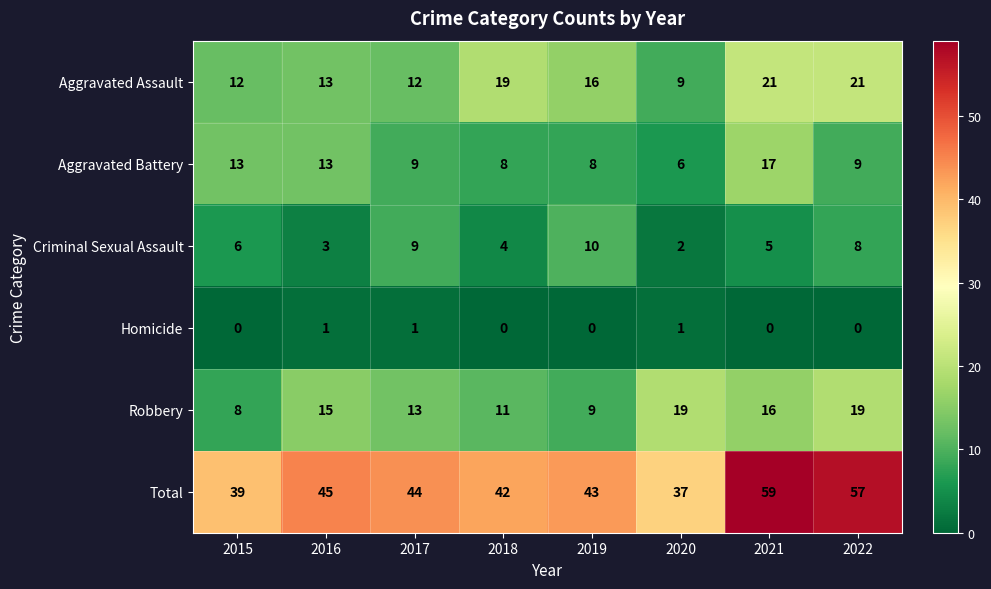

Which series has the largest range (max minus min)?

Total